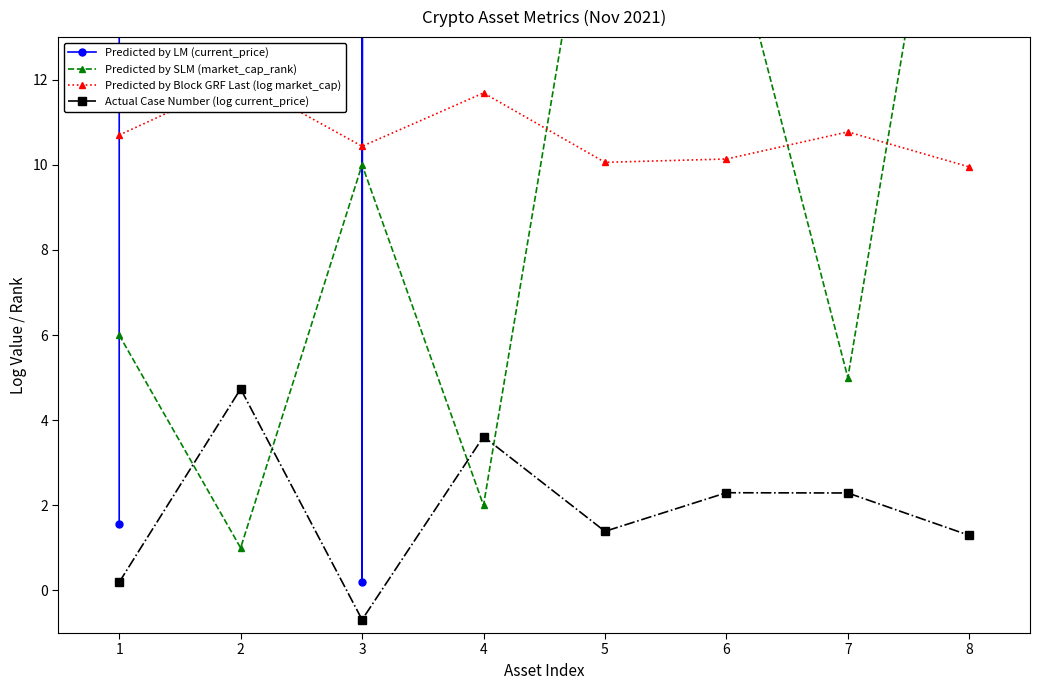

Which has a higher value, 1 or 5?

5